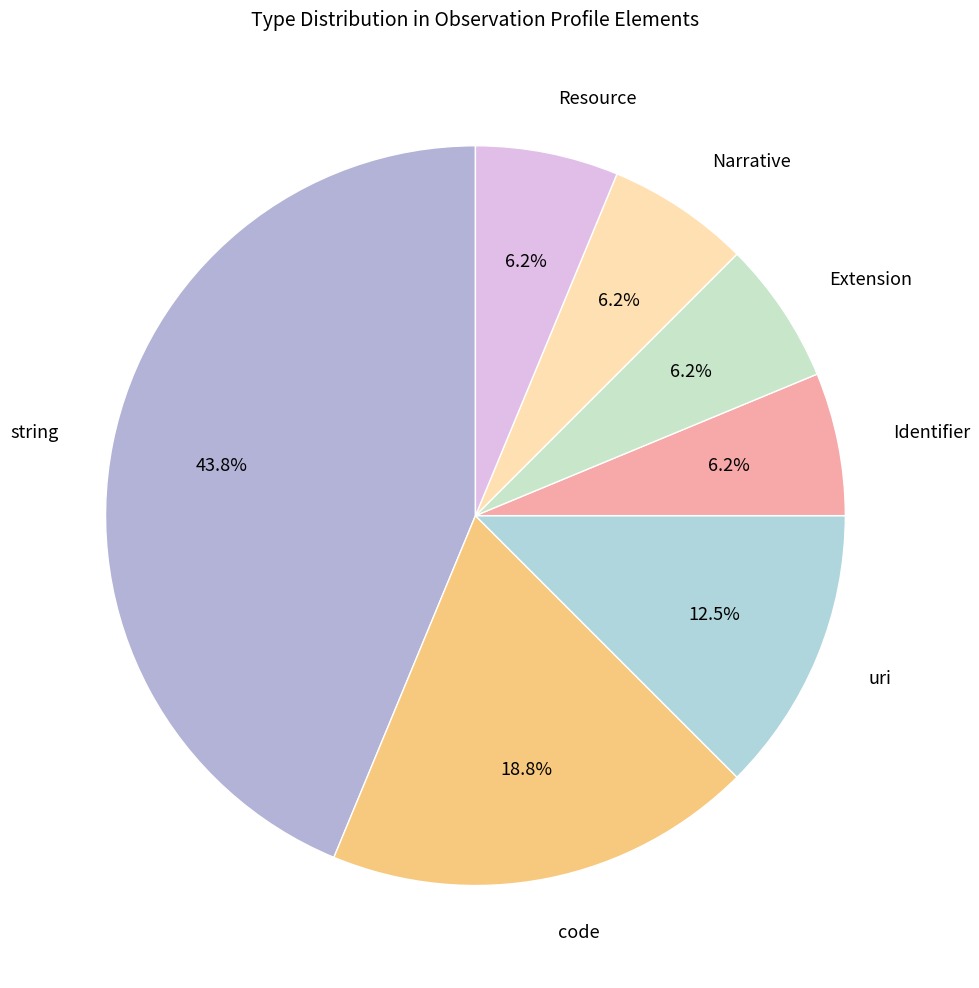

To the nearest percent, what percentage of the pie is Extension?

6%